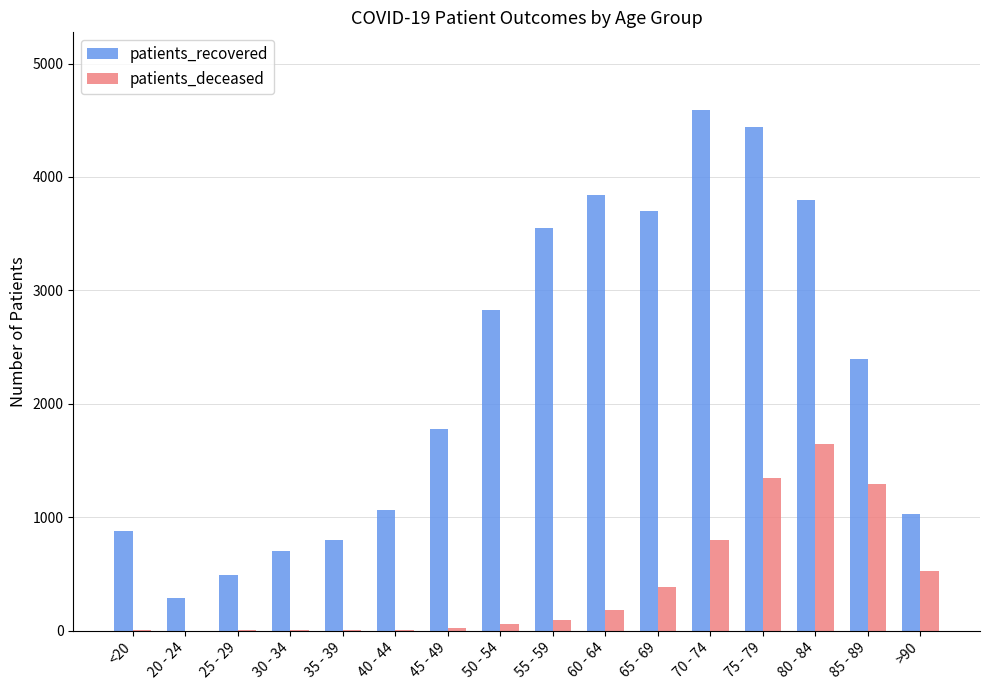

What is the sum of the patients_deceased values at 60 - 64 and 20 - 24?

186